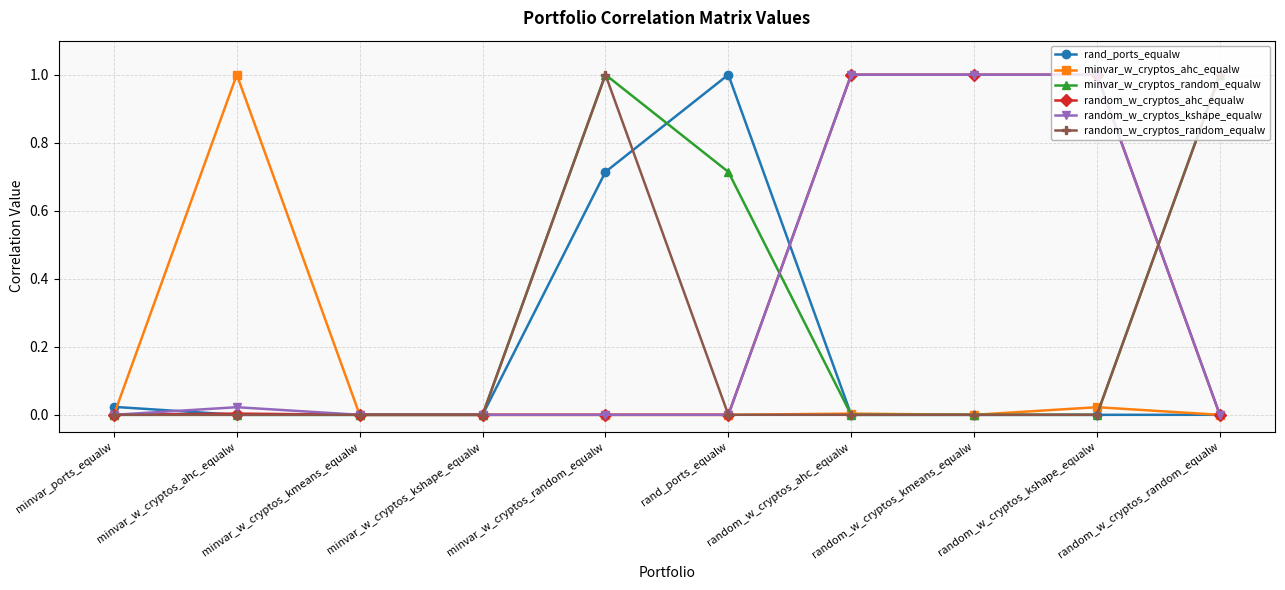

What is the label of the 4th point from the right?

random_w_cryptos_ahc_equalw